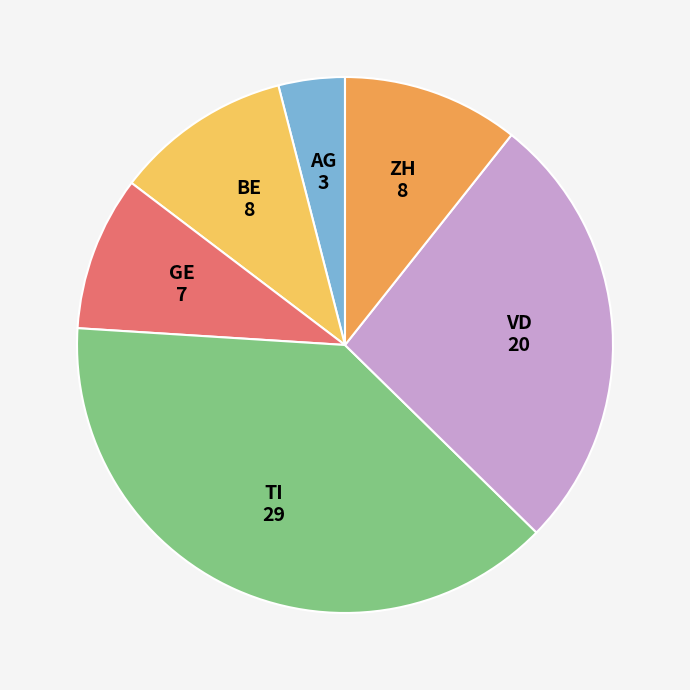

Does ZH represent more than half of the total?

No